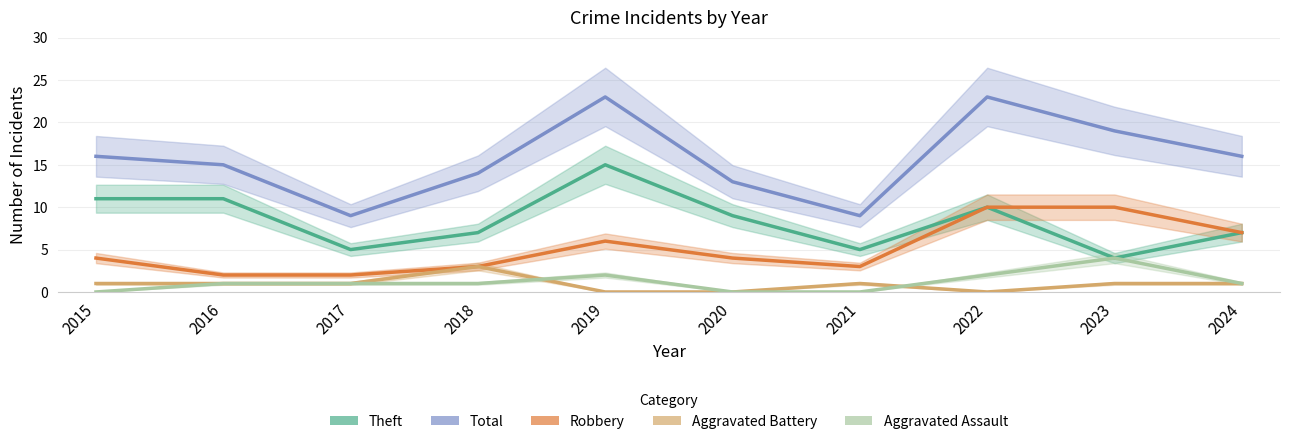

How many values in the Robbery series exceed 4?

4